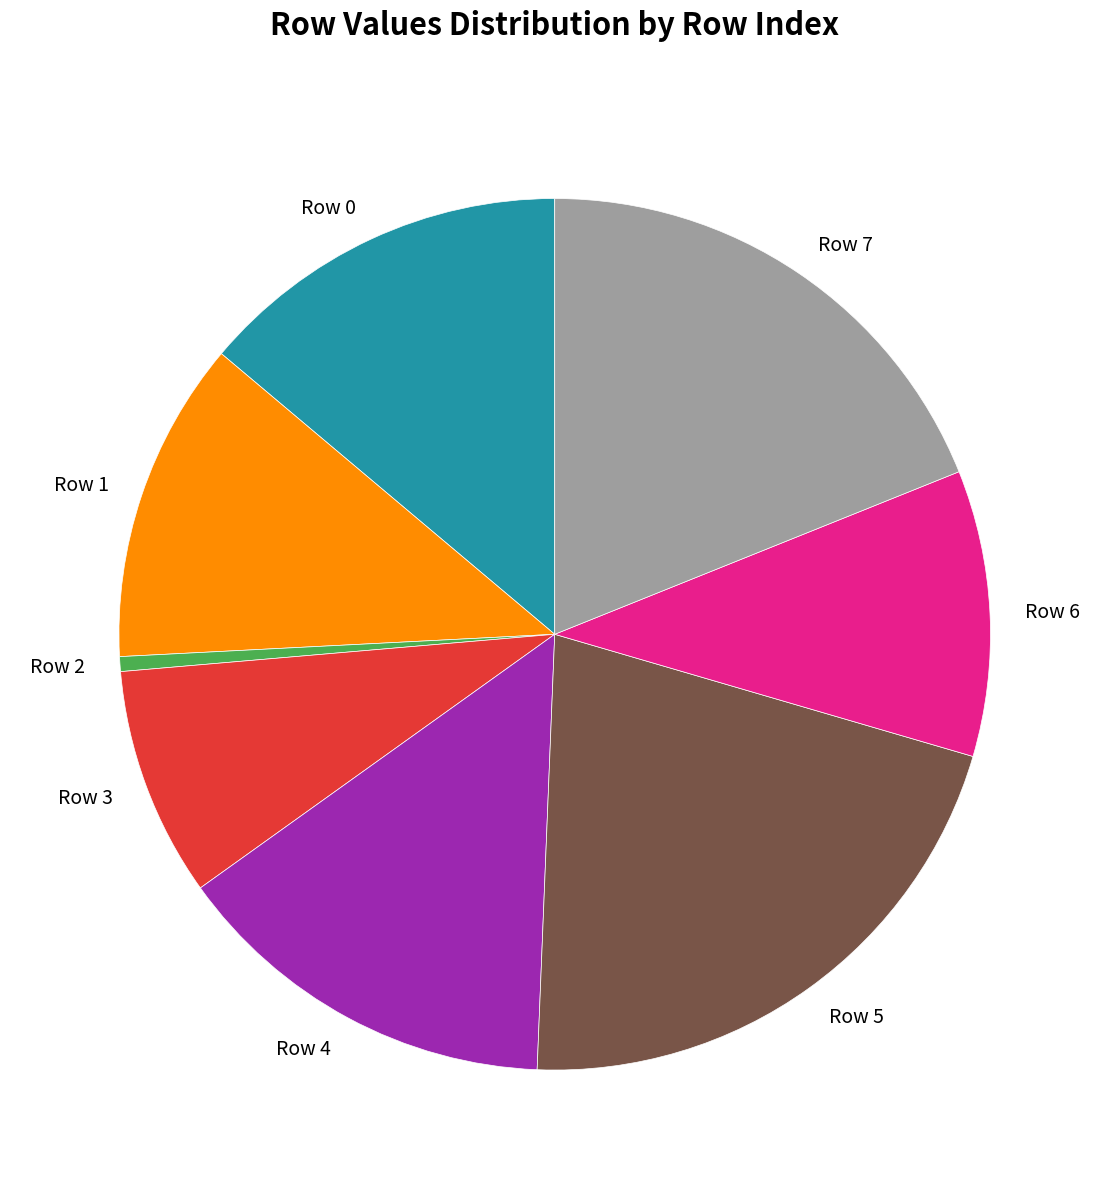

True or false: Row 0 accounts for 26% of the total.

False